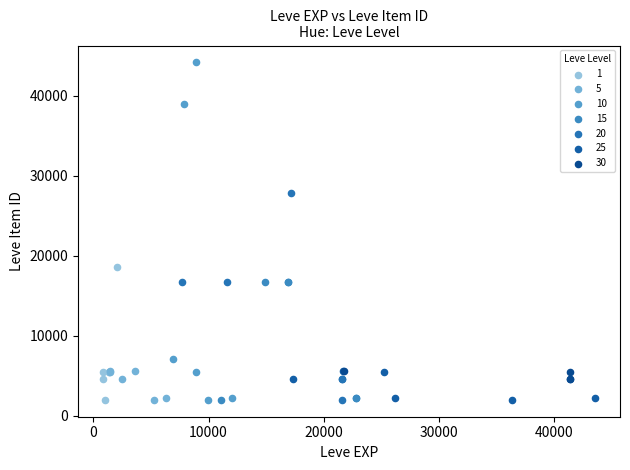

What are all the series names shown in the legend?

1, 5, 10, 15, 20, 25, 30